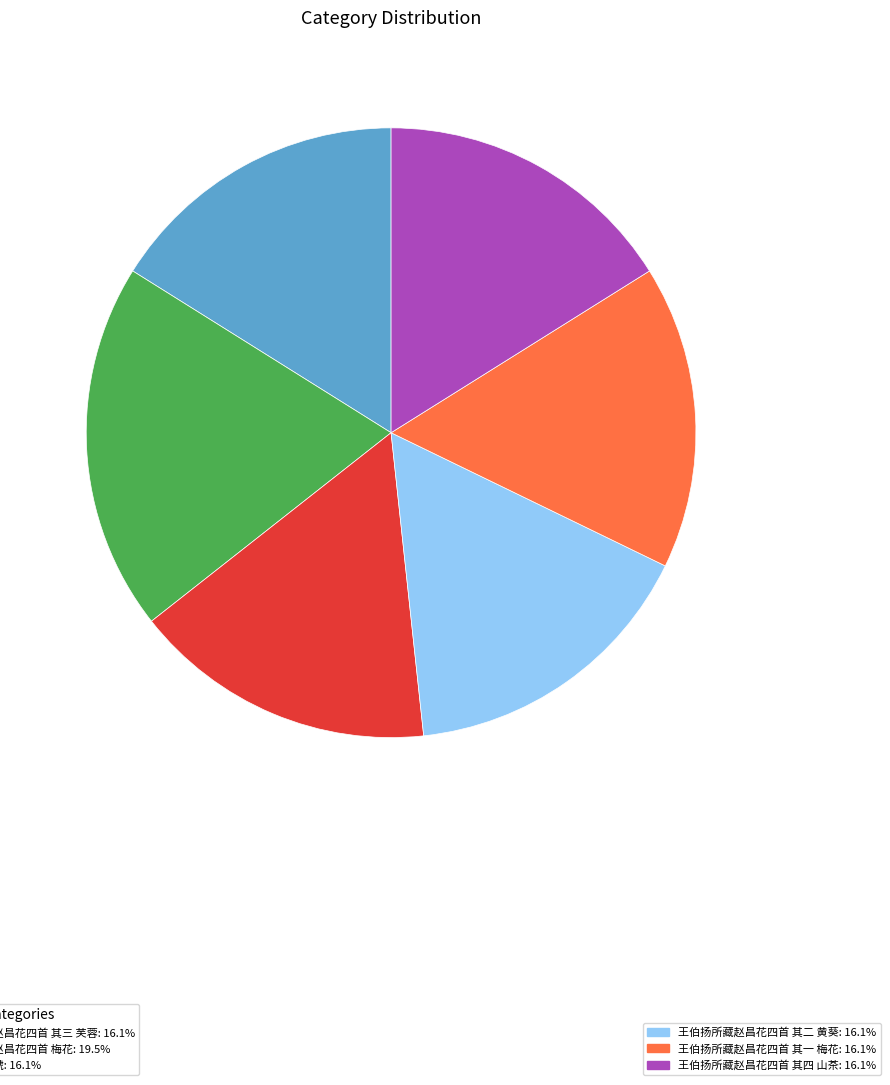

Does any single category account for the majority?

No